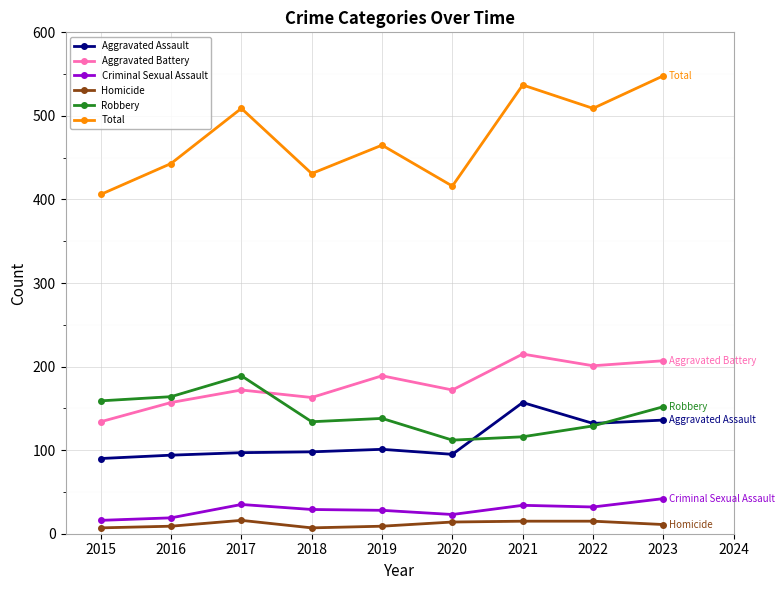

True or false: Homicide has a value of 15 at 2021.

True